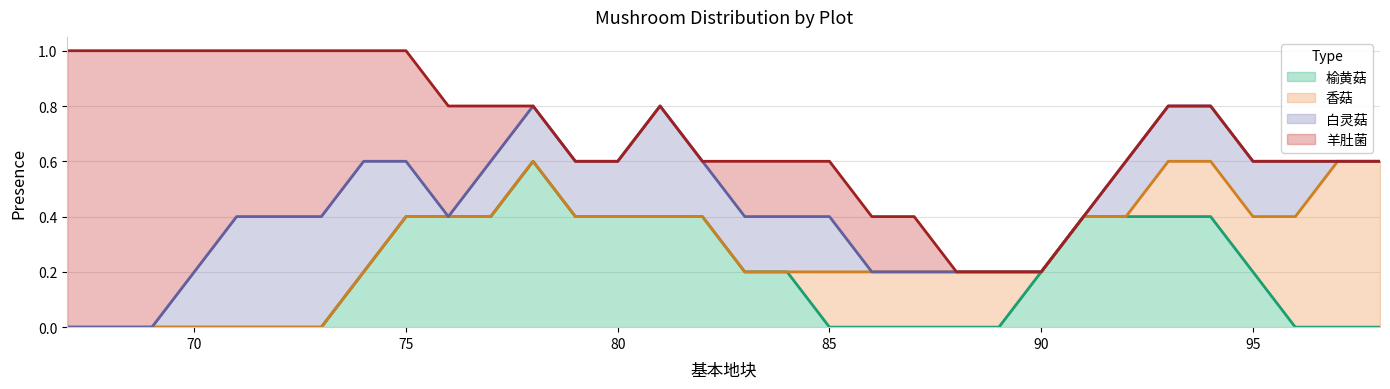

Which series changed the most between 69 and 86?

羊肚菌